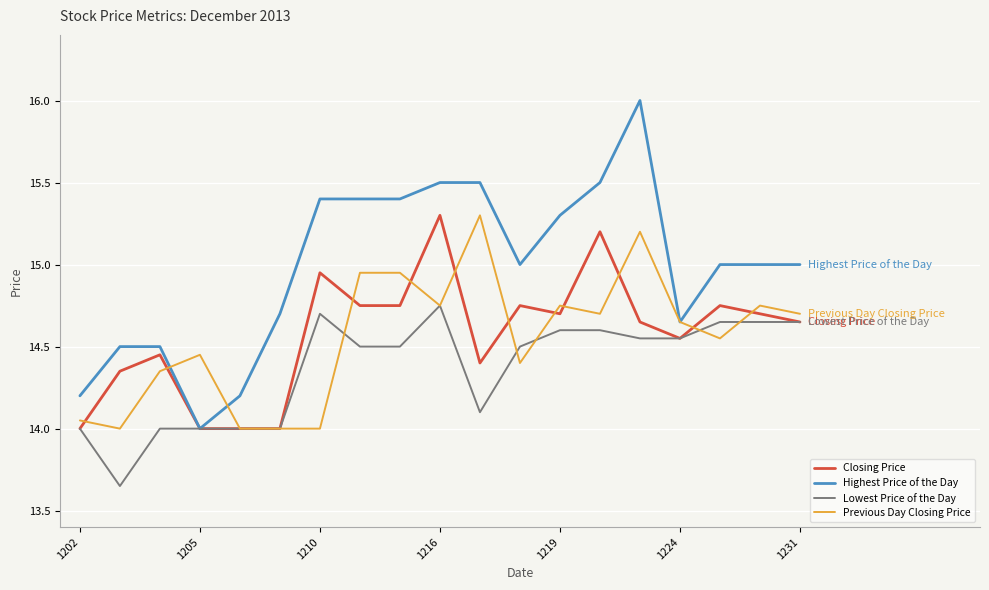

What is the greatest value displayed?

16.0